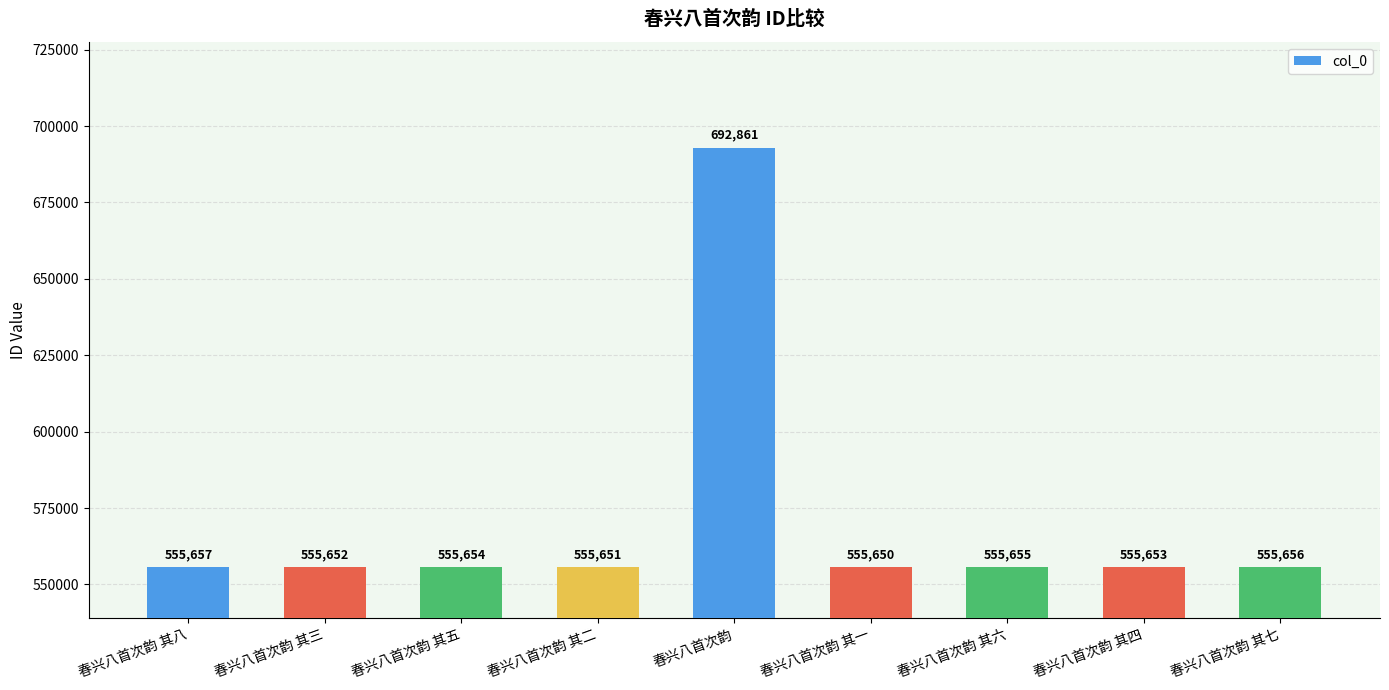

Between 春兴八首次韵 其三 and 春兴八首次韵, which is larger?

春兴八首次韵